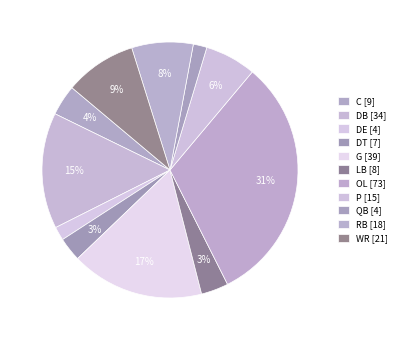

Count the number of slices in the pie.

11